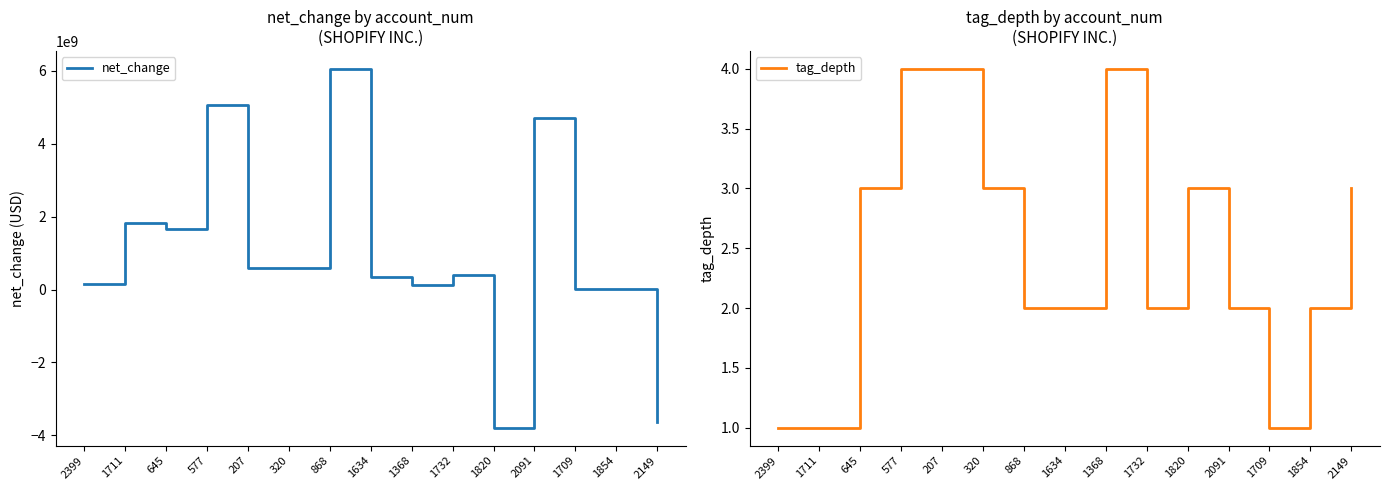

True or false: tag_depth has a value of 1 at 320.

False